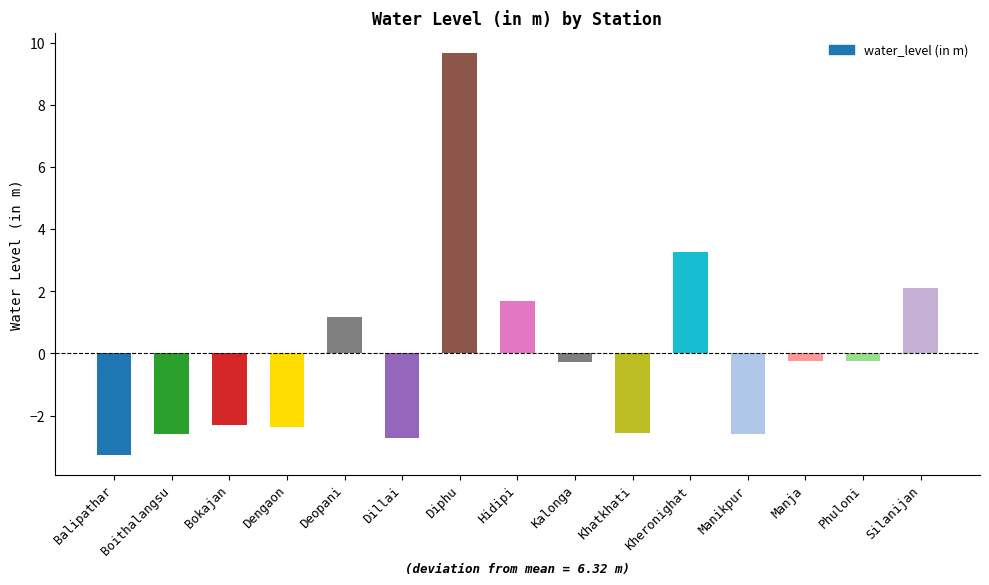

How many data points are less than 0?

10